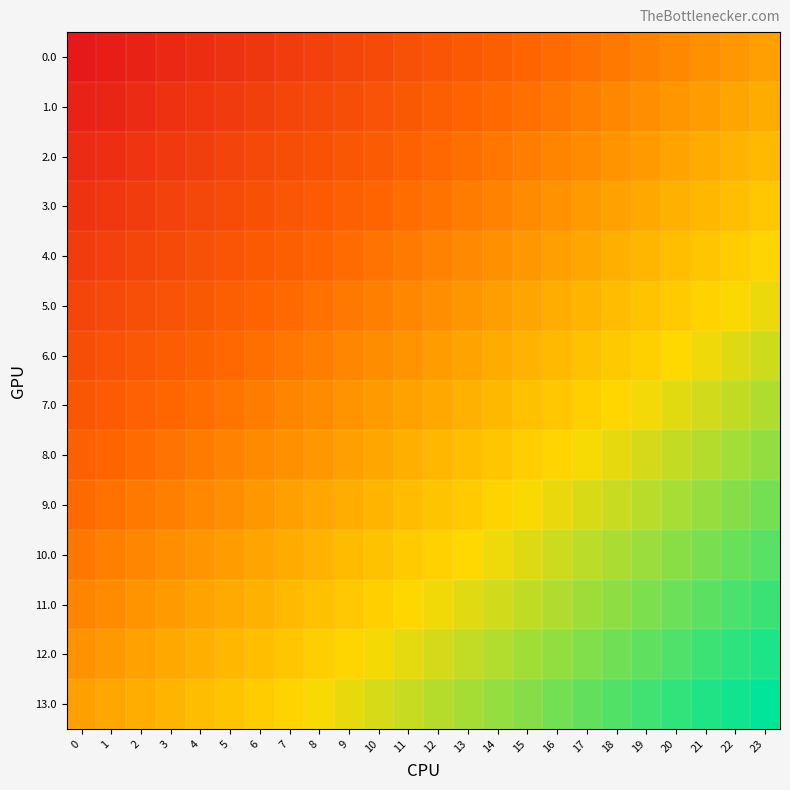

Which series has the largest total across all categories?

13.0